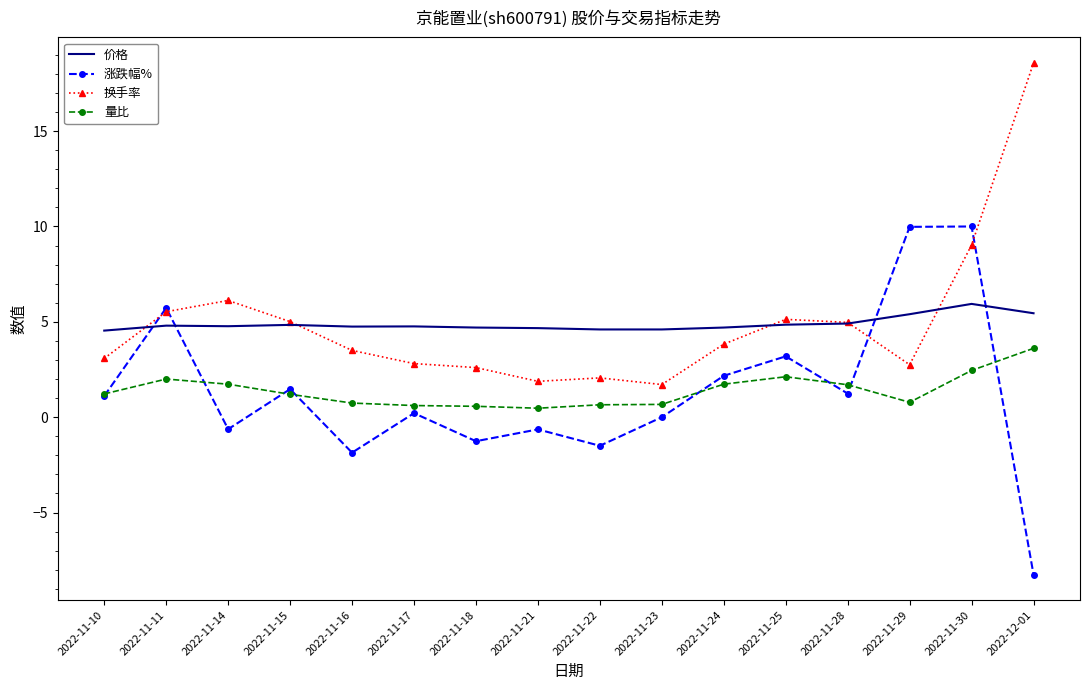

The 量比 series shows 1.2 at 2022-11-10. True or false?

True